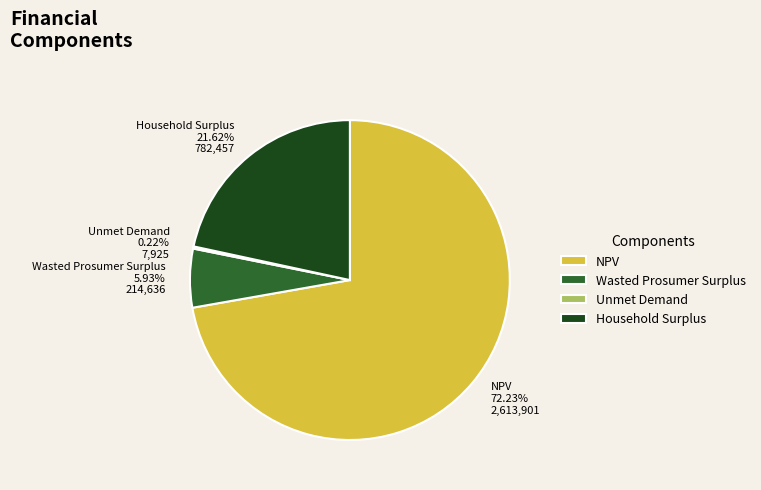

Between Household Surplus and NPV, which is larger?

NPV